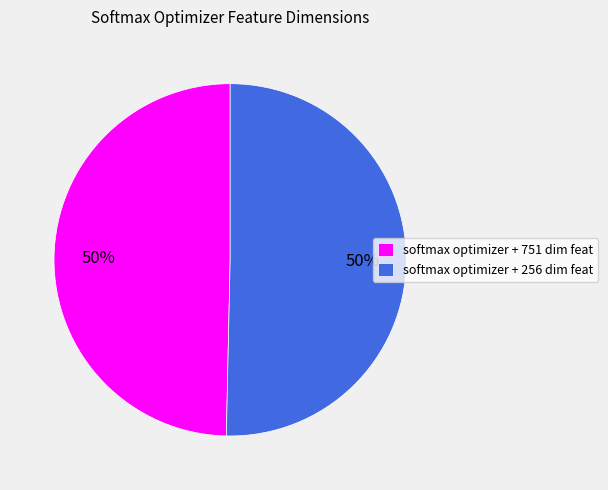

To the nearest percent, what percentage of the pie is softmax optimizer + 256 dim feat?

50%